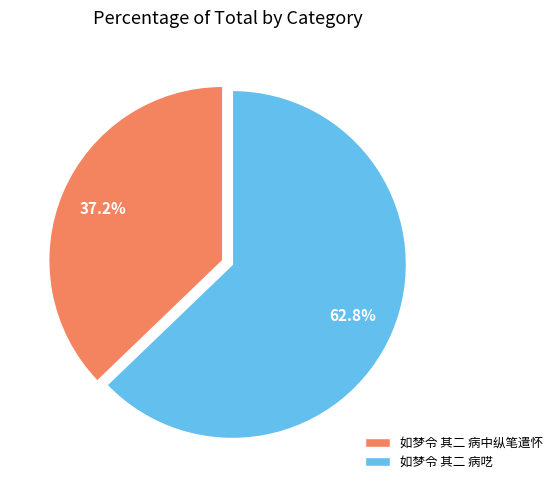

To the nearest percent, what is the combined percentage of 如梦令 其二 病呓 and 如梦令 其二 病中纵笔遣怀?

100%